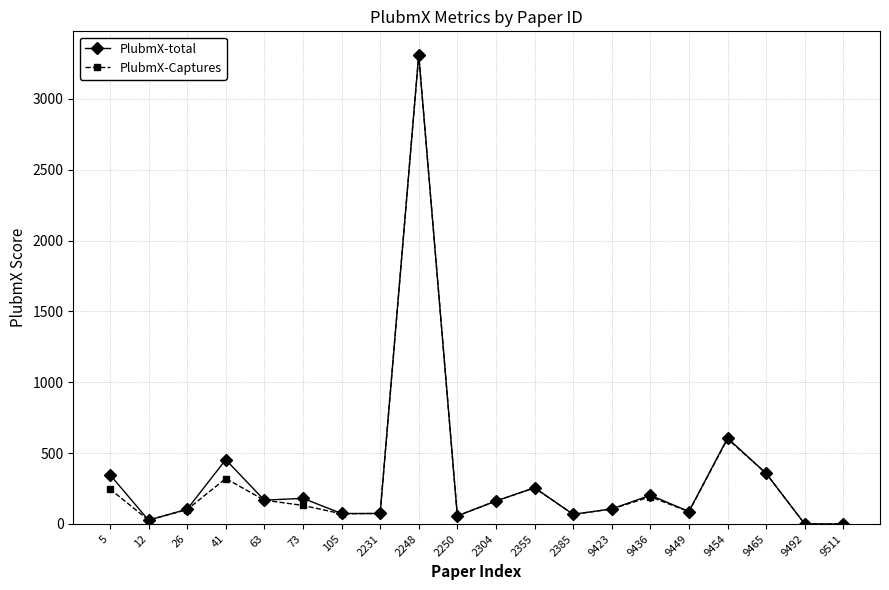

At which category does PlubmX-Captures reach its first local peak?

41